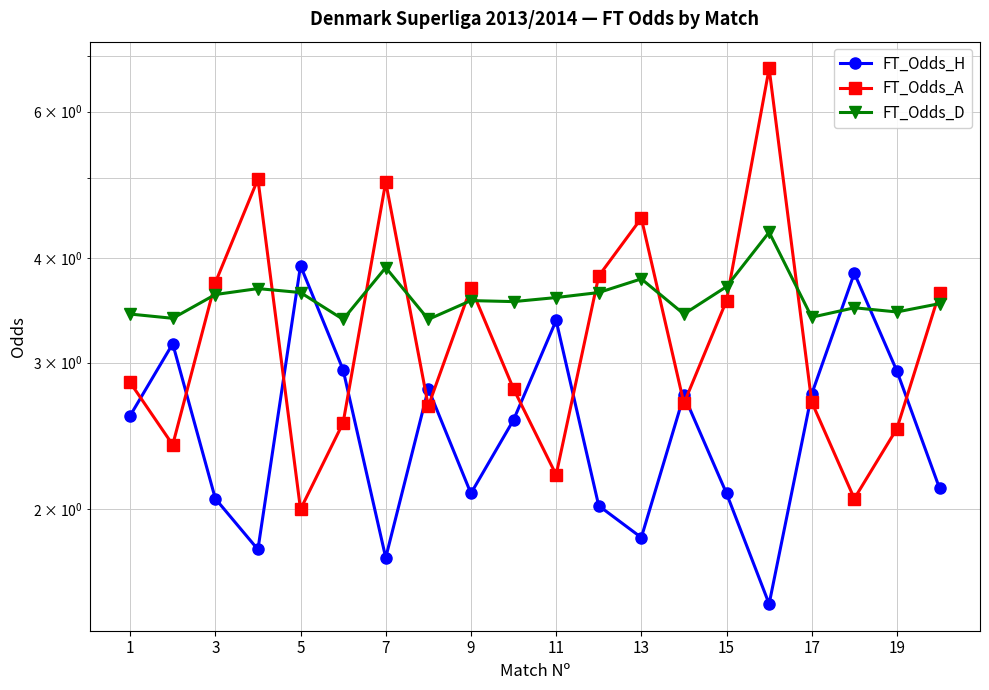

What is the spread (max minus min) of values at 15?

0.7